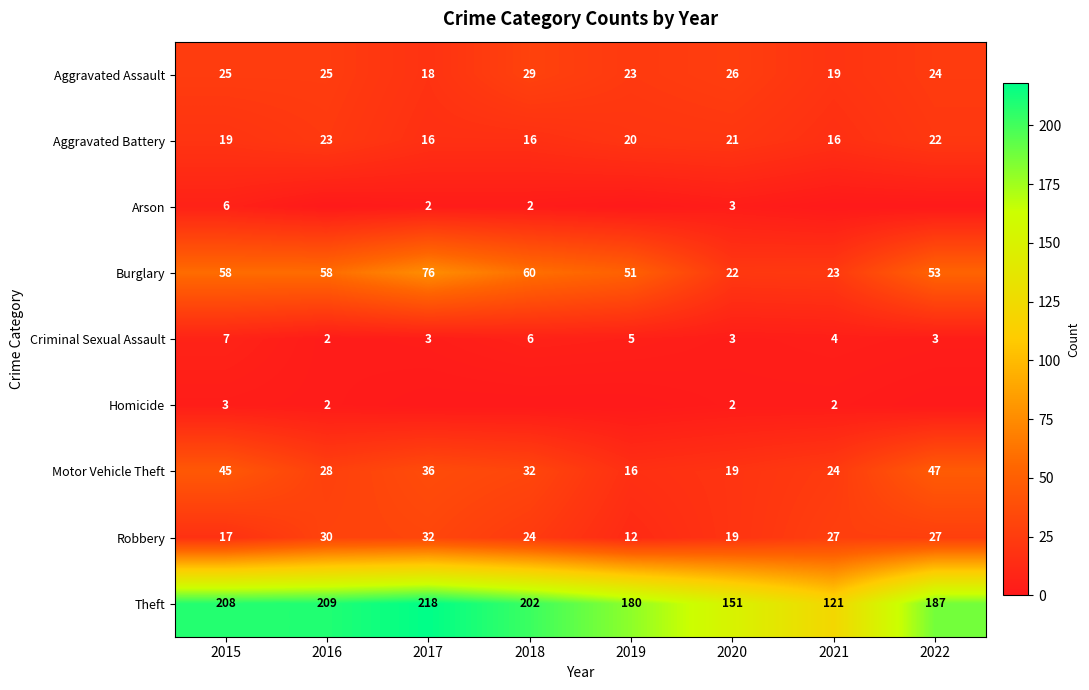

Count the Aggravated Battery values in the range 16 to 22.

7